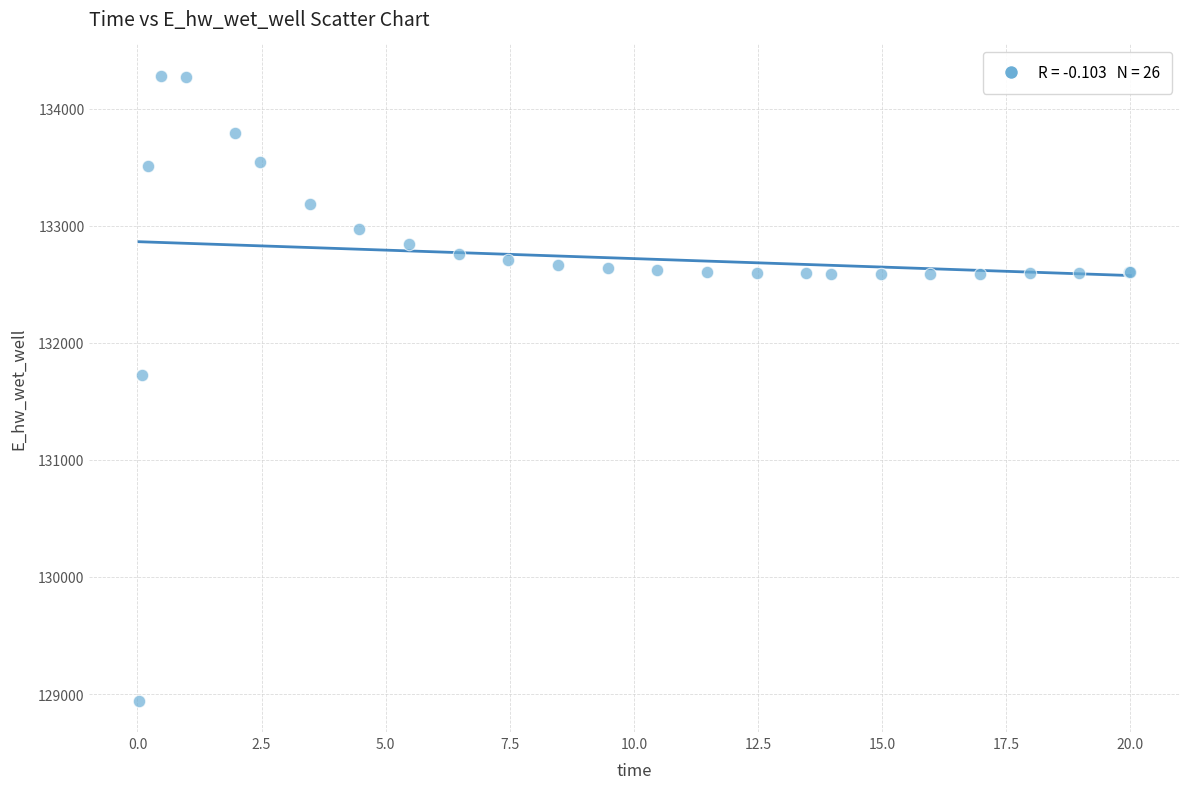

What Y value in the scatter plot is closest to 131612?

131728.3